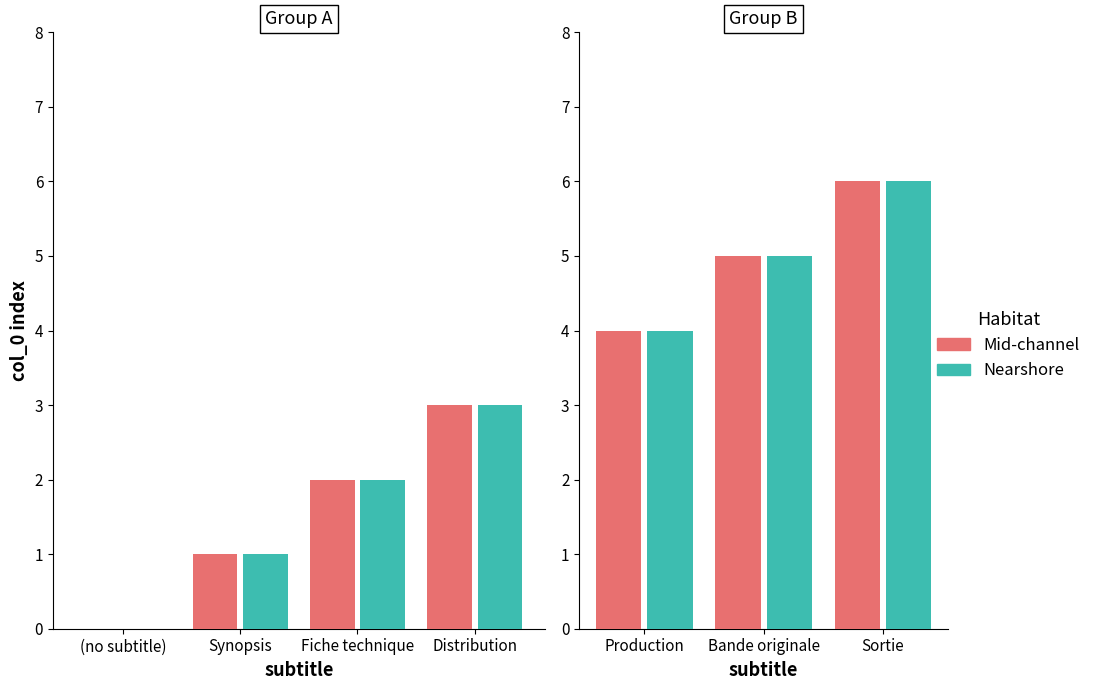

At Production, list the series in order from smallest to largest.

Mid-channel, Nearshore